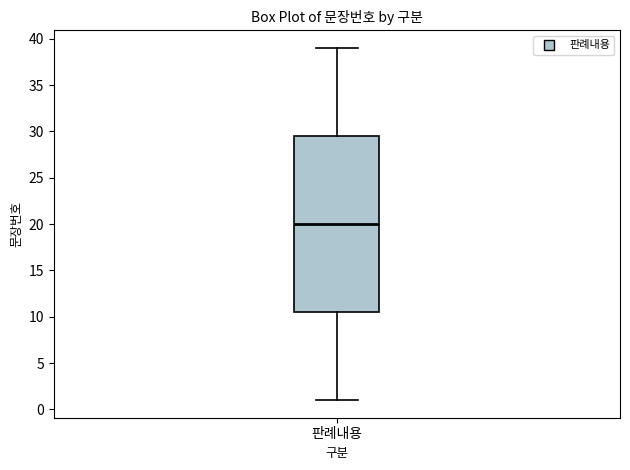

Where does the lower whisker of the box for 판례내용 end on the y-axis? The values are not printed on the chart, so give them approximately, as read against the axis.

1.0